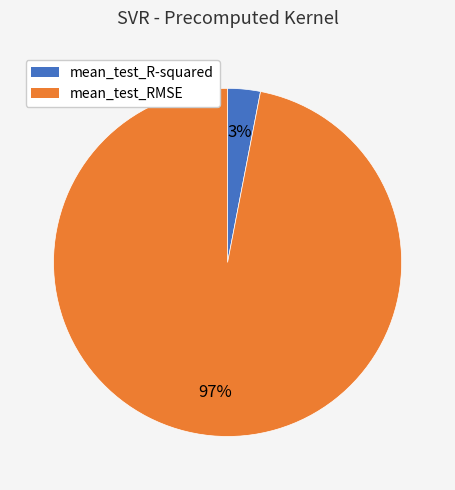

Do mean_test_R-squared and mean_test_RMSE together represent more than half of the pie?

Yes